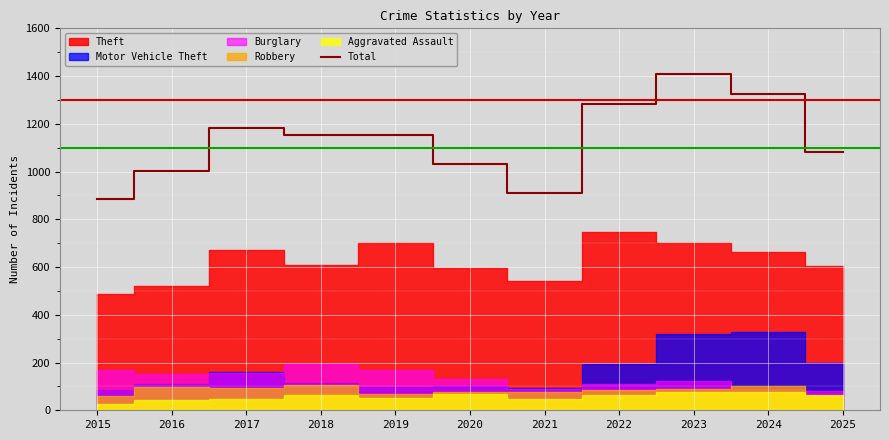

Reading right to left, list all the values displayed in this chart.

2025=1084	2024=1324	2023=1408	2022=1281	2021=910	2020=1033	2019=1152	2018=1155	2017=1184	2016=1002	2015=886